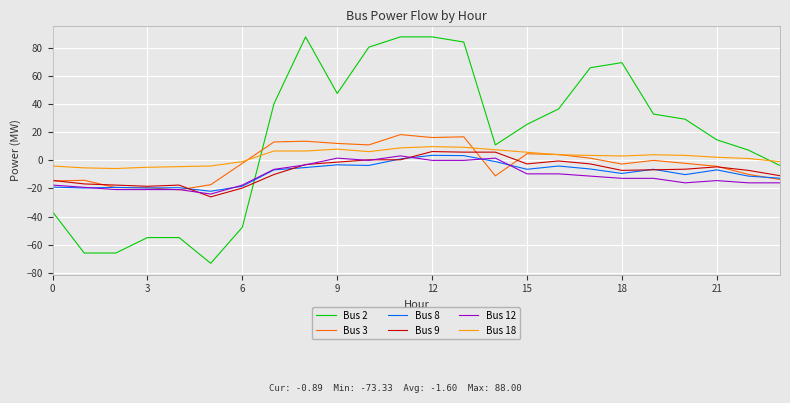

Which series has the largest total across all categories?

Bus 2